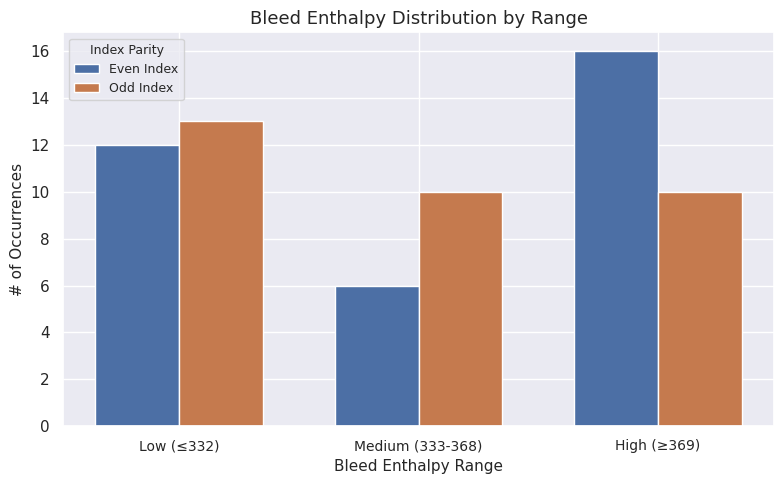

Rank the series by their maximum value, from highest to lowest.

Even Index, Odd Index